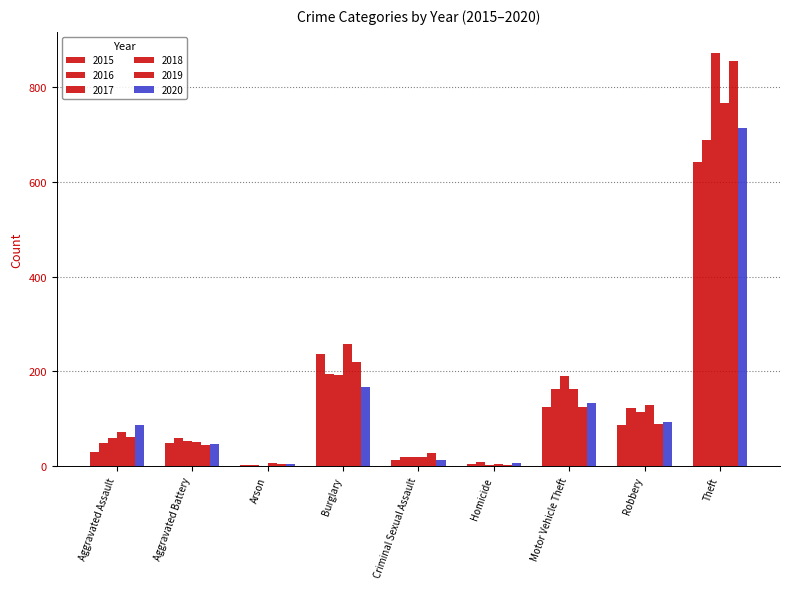

What is the difference between the second highest and minimum values in the 2015 series?

233